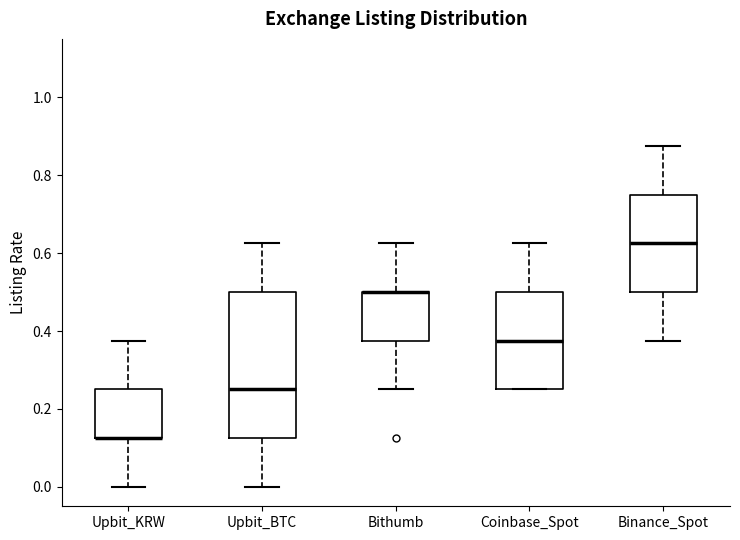

Which box is the tallest, from its lower edge to its upper edge?

Upbit_BTC